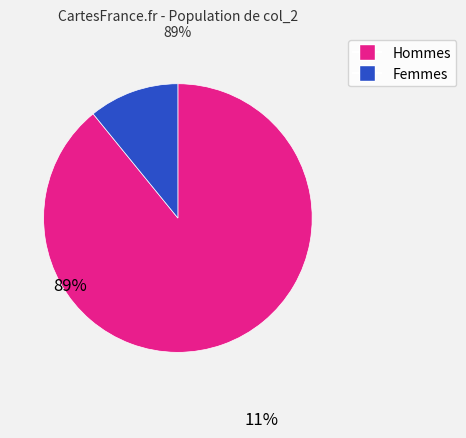

Does any single category account for the majority?

Yes